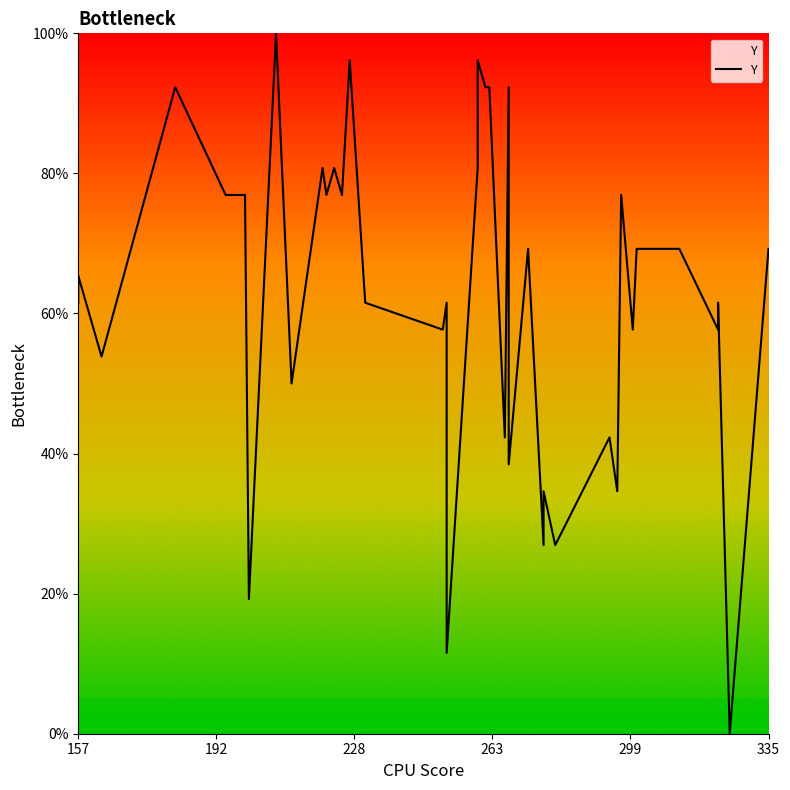

What is the difference between the second highest and second lowest values?

84.6